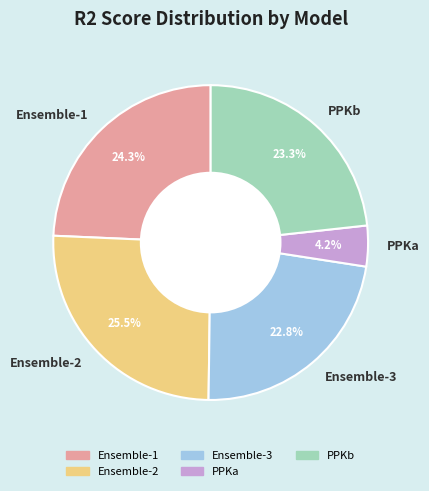

To the nearest percent, what percentage of the pie is PPKa?

4%